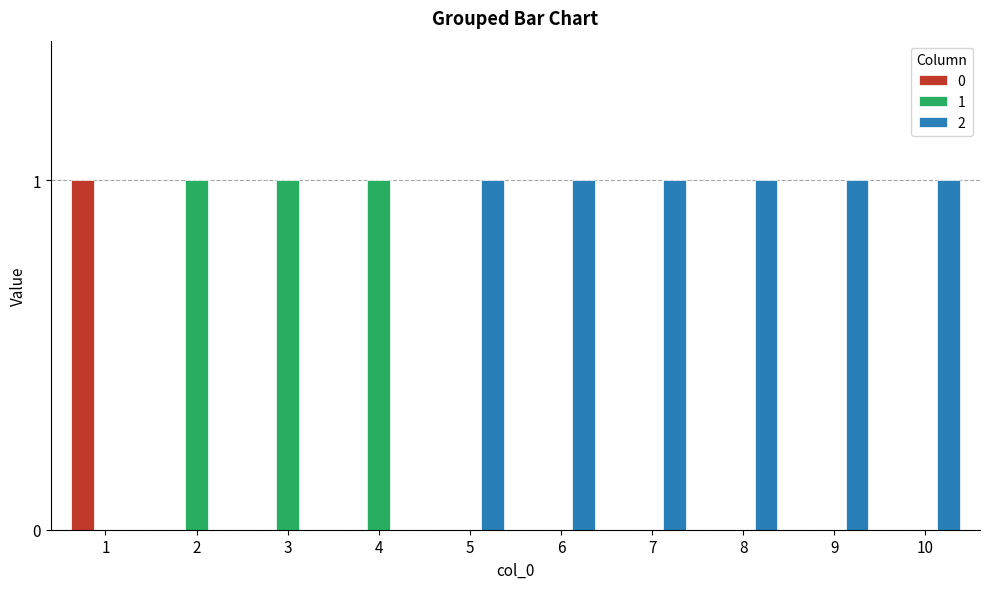

Are the bars grouped side by side (vs. stacked)?

Yes